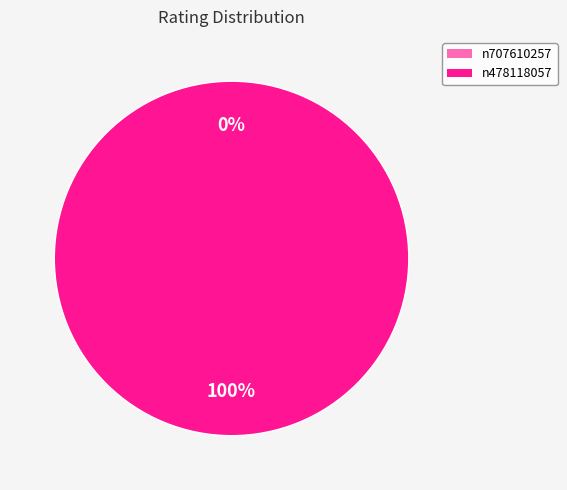

How many segments does this pie chart have?

2